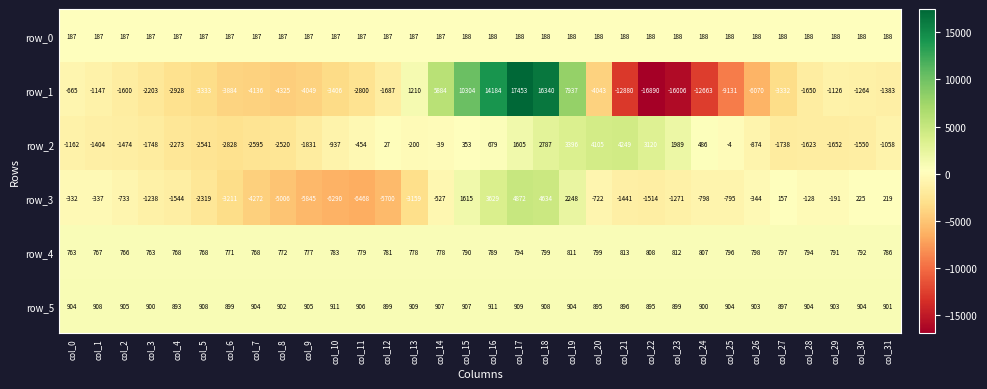

List the series in order of their peak value, highest first.

row_1, row_3, row_2, row_5, row_4, row_0